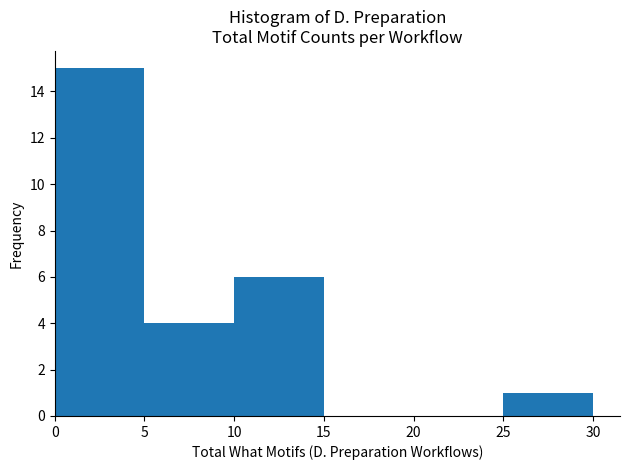

What is the height of the bar covering 0 to 5 on the x-axis? The values are not printed on the chart, so give them approximately, as read against the axis.

15